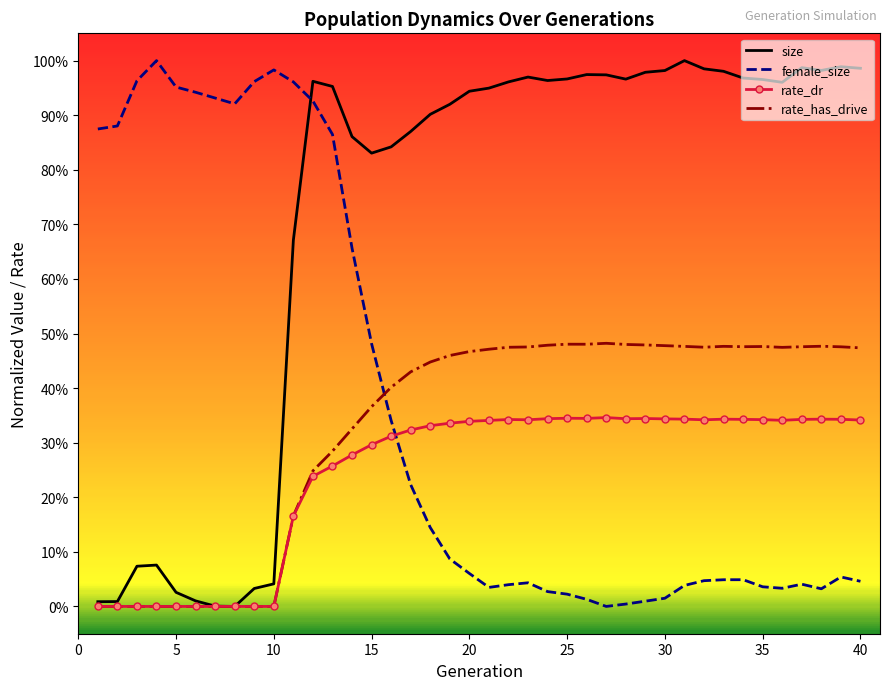

Count the number of data series in this chart.

4